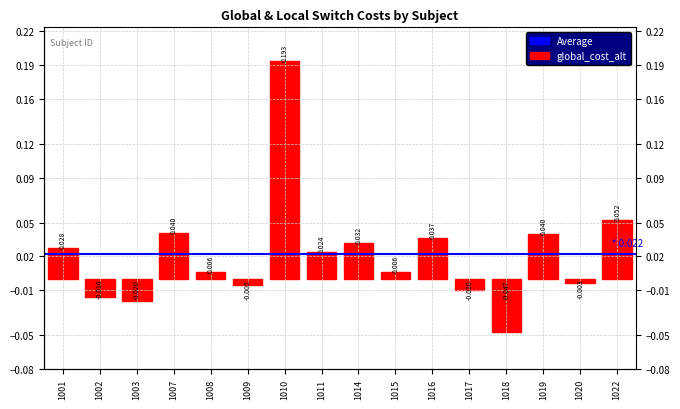

Is it true that the value at 1020 is -0.0?

False